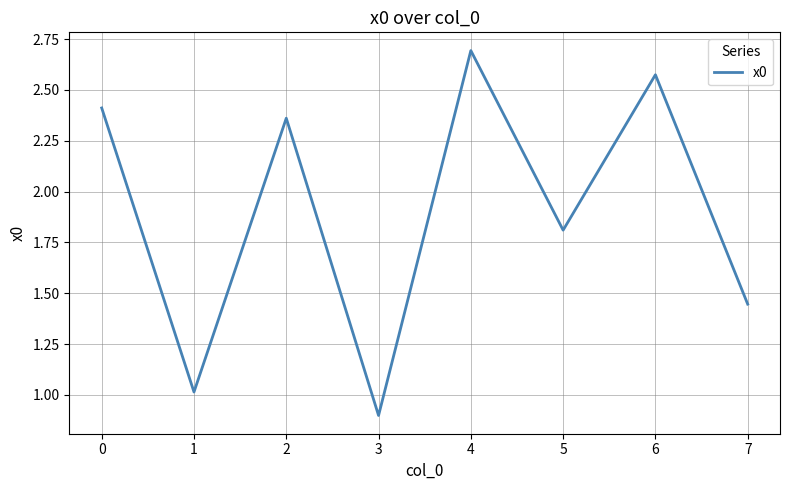

What is the difference between the maximum and minimum values?

1.8